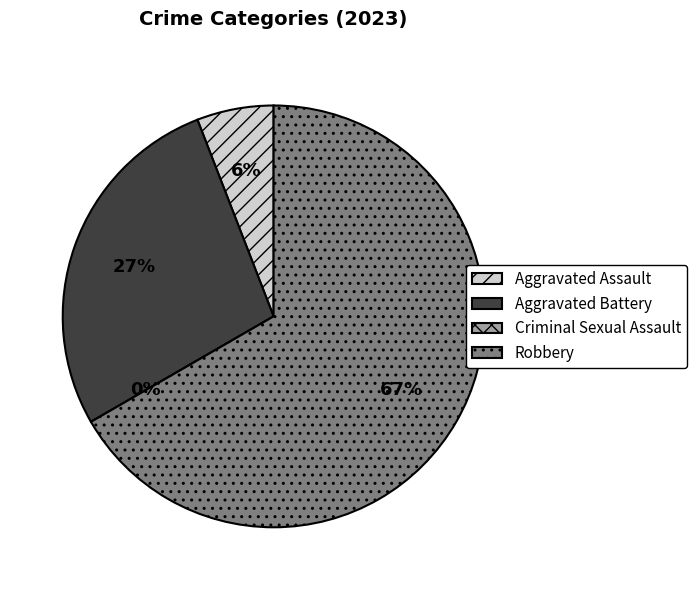

True or false: Criminal Sexual Assault accounts for 0% of the total.

True